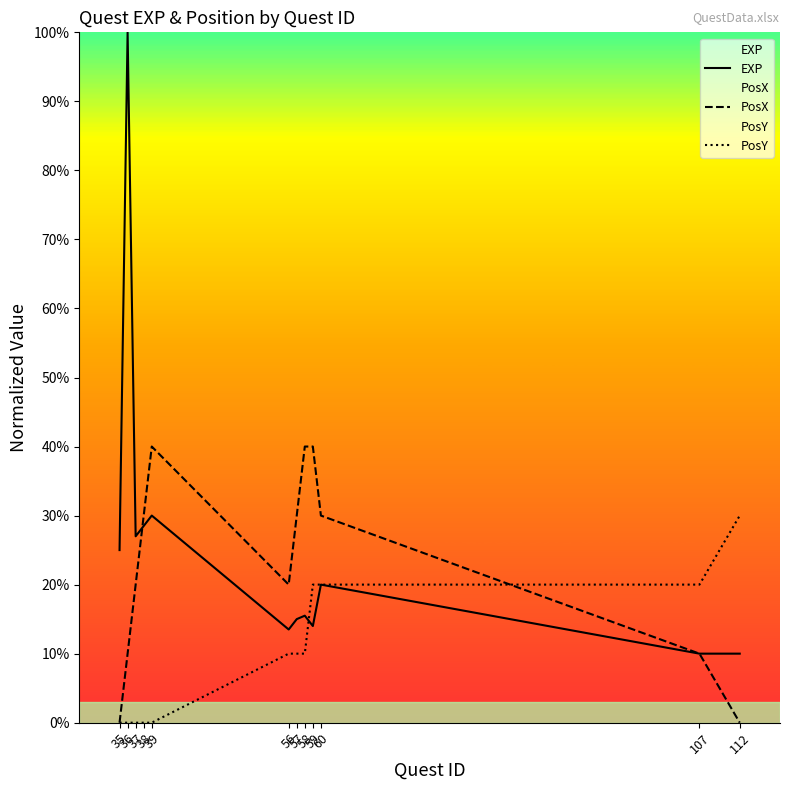

Which has a higher value, 35 or 37?

37